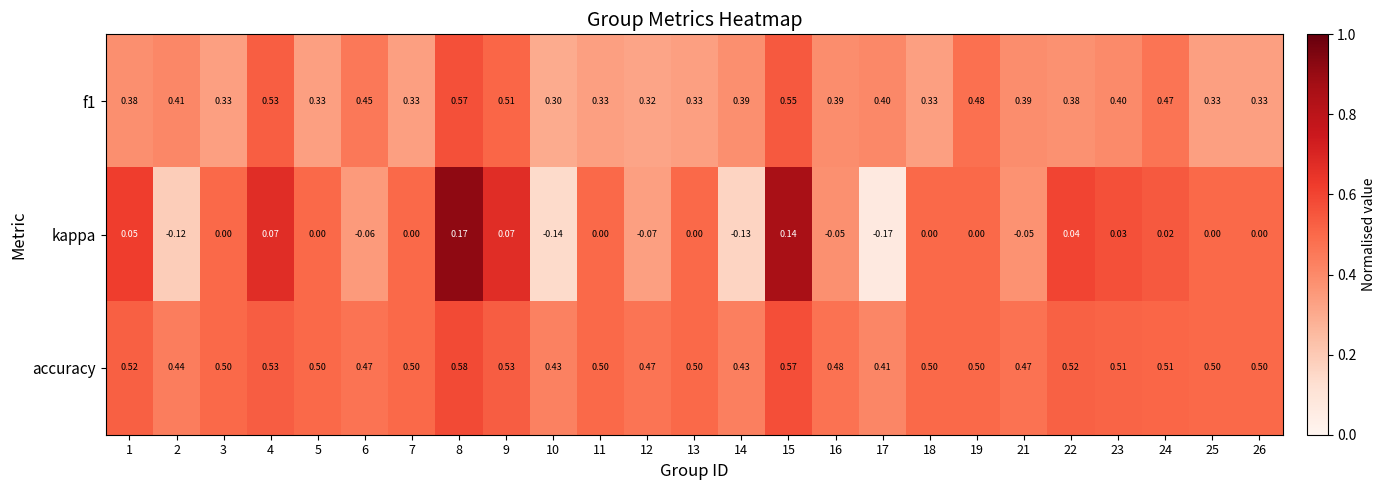

At 13, list the series in order from smallest to largest.

kappa, f1, accuracy